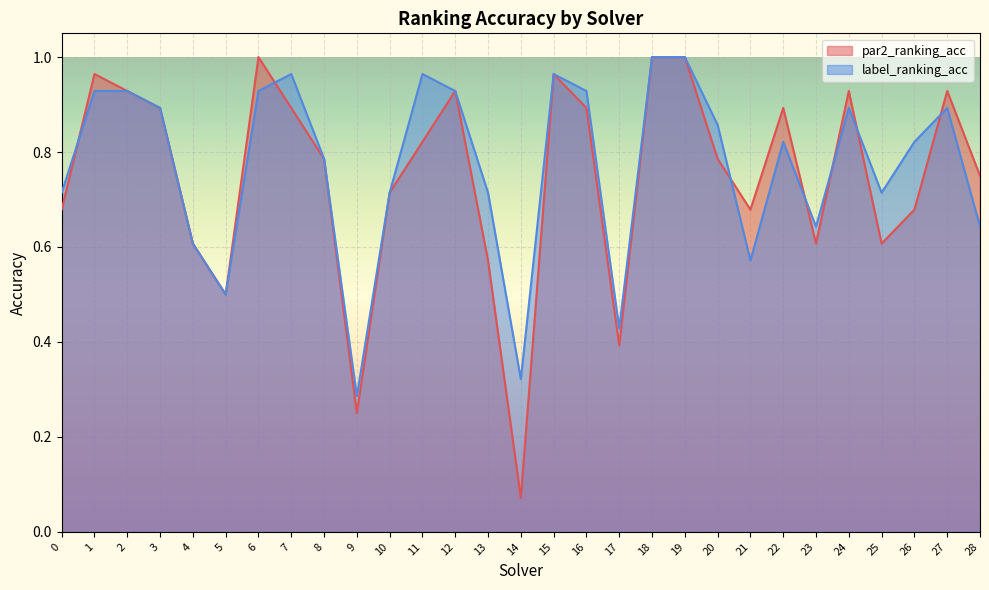

What is the greatest value displayed?

1.0